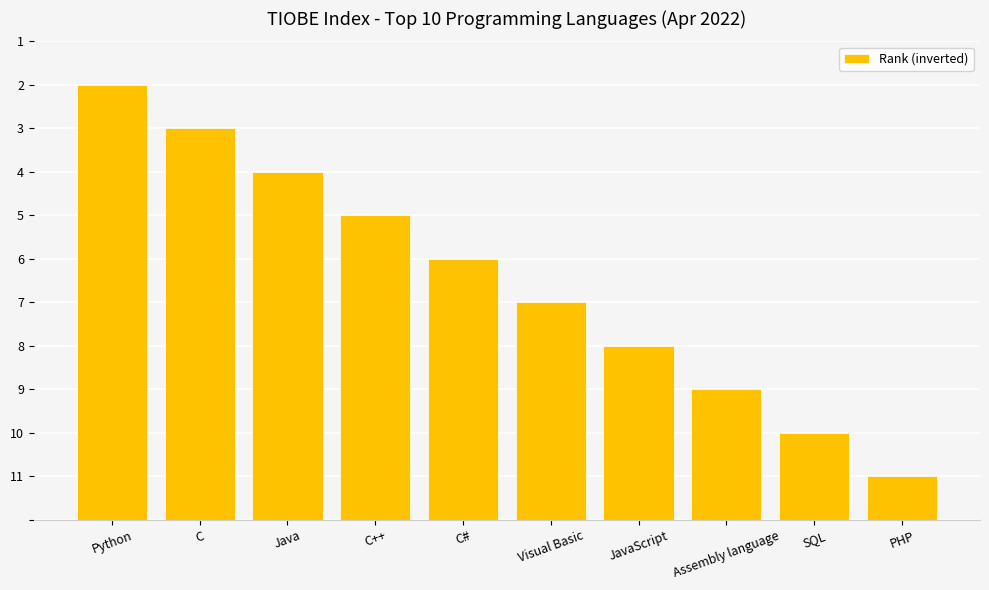

Reading left to right, what are all the values shown in this chart?

10	9	8	7	6	5	4	3	2	1